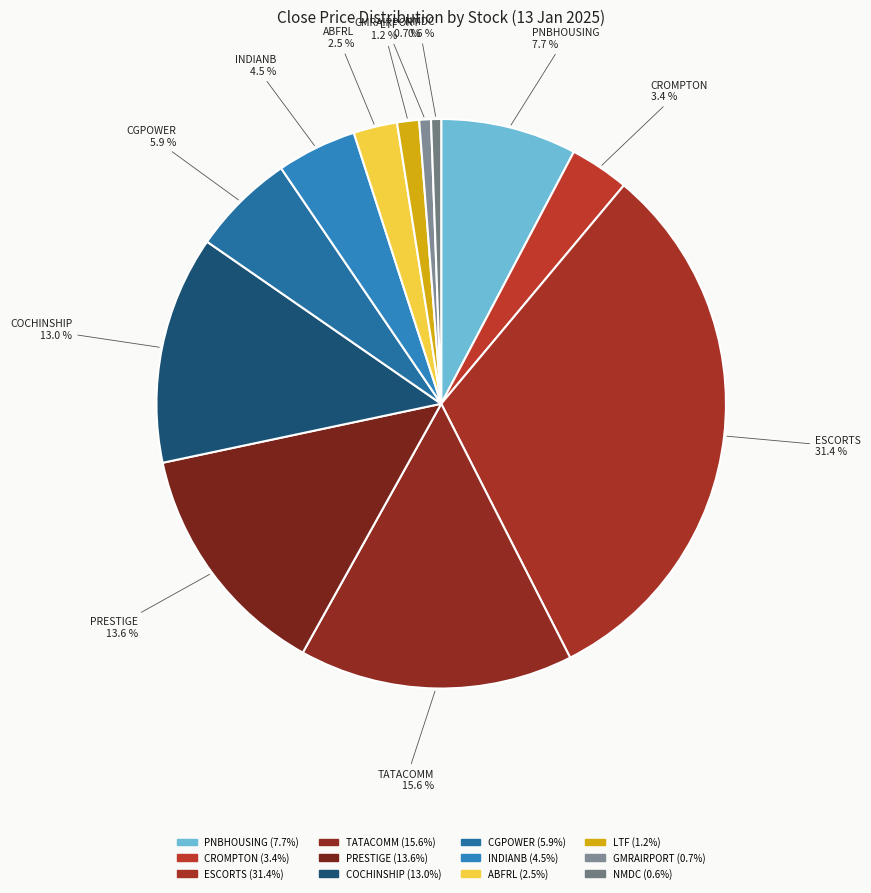

Is it true that INDIANB is 5% of the pie?

True